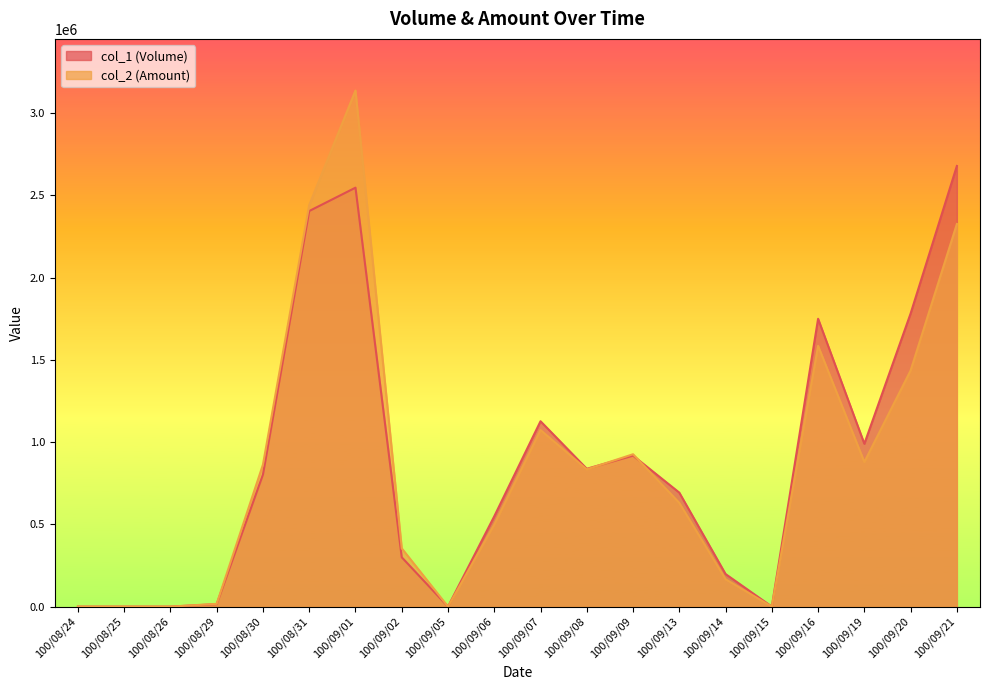

Reading left to right, extract all data points from this chart.

col_1 (Volume): 0	0	0	15000	803000	2405000	2547000	300000	0	549000	1127000	838000	918000	693000	198000	0	1750000	990000	1782000	2679000
col_2 (Amount): 0	0	0	16800	863350	2441230	3137760	354200	0	499500	1073340	834400	926380	630630	166320	0	1585250	879120	1435500	2326180